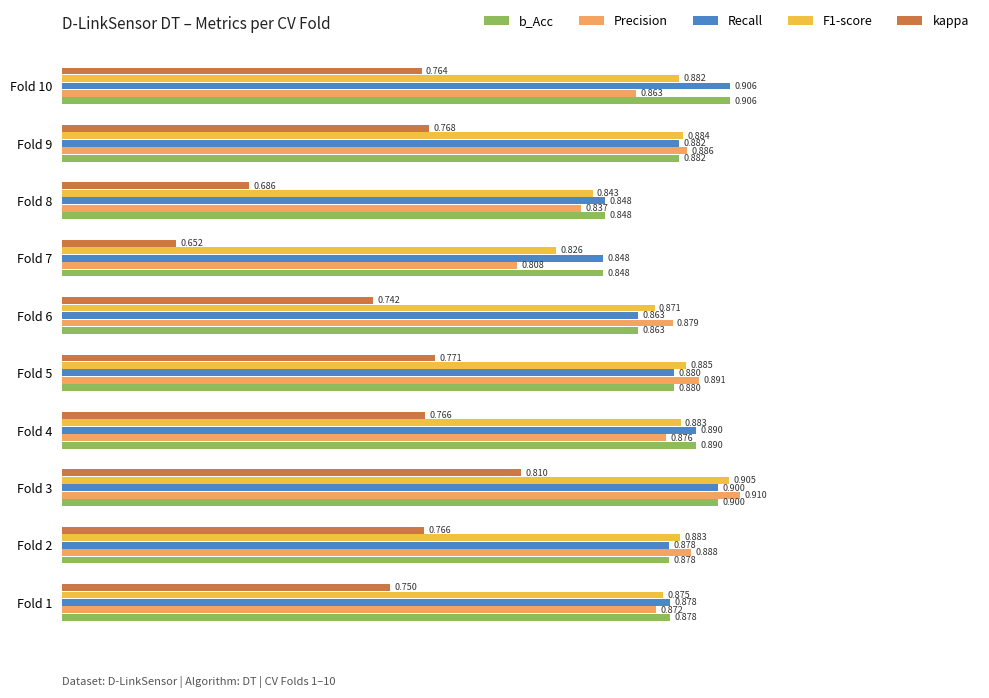

Is the value of kappa at Fold 4 greater than the value of F1-score at Fold 10?

No